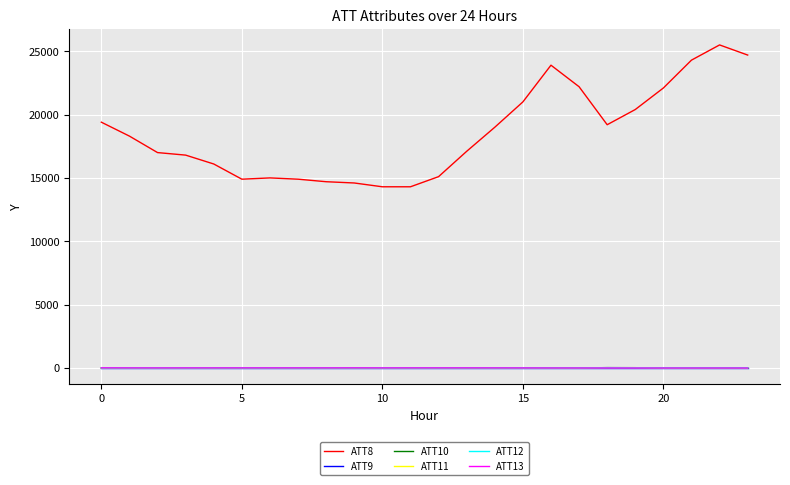

What is the lowest value of the ATT8 series?

14300.0